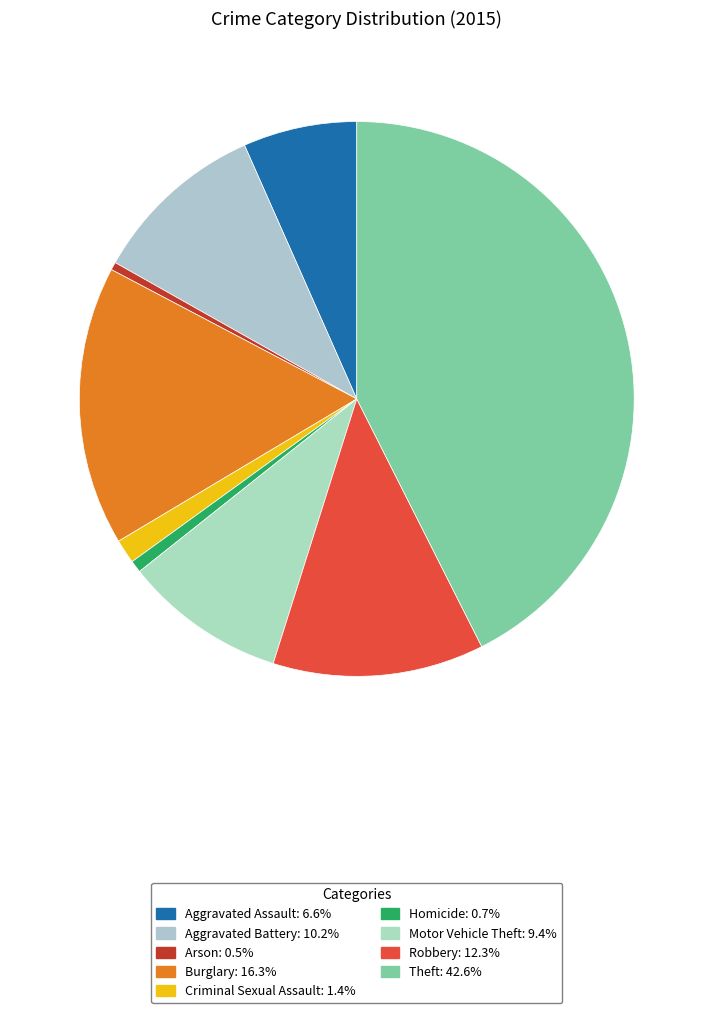

How many slices are in this pie chart?

9